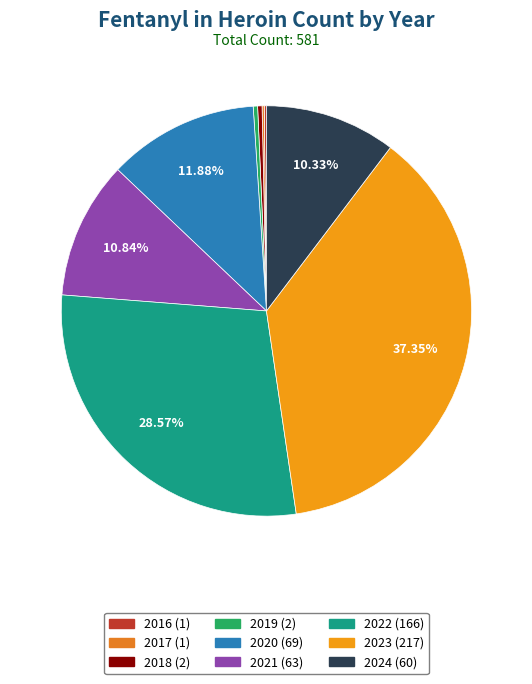

To the nearest percent, what is the difference between the 2017 and 2024 slice percentages?

10%